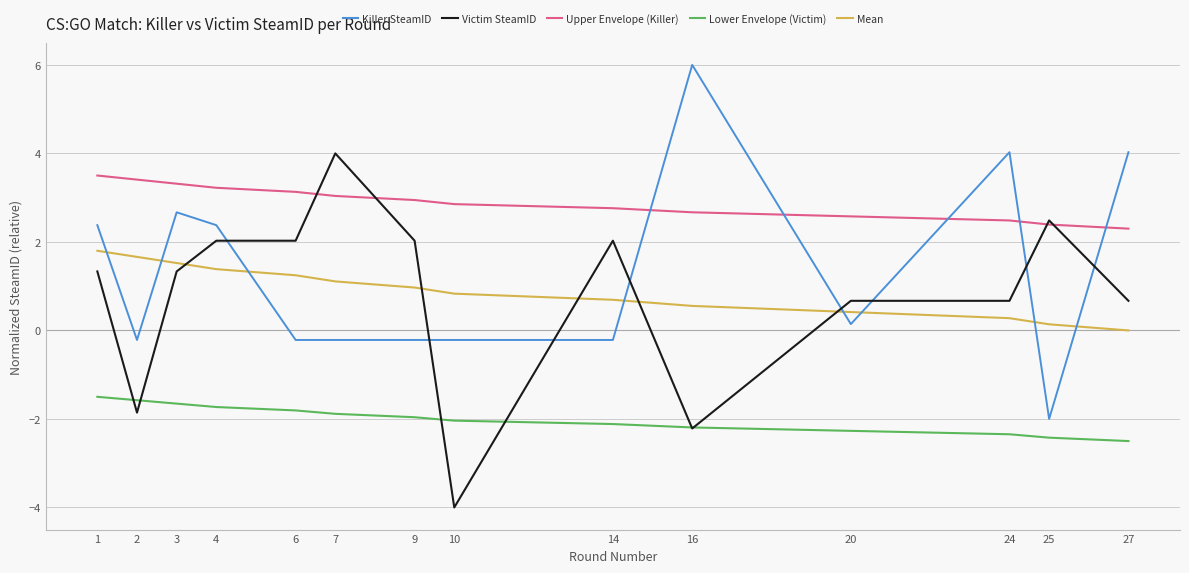

The value of Lower Envelope (Victim) at 2 is -1.6. True or false?

True